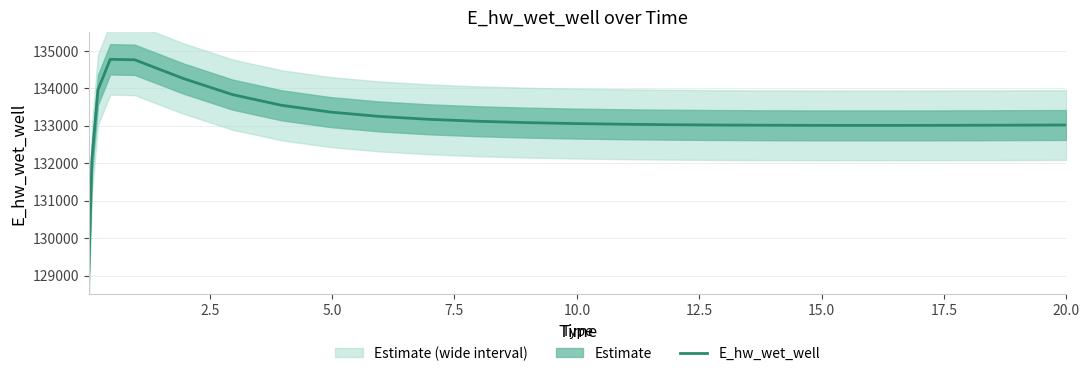

What is the value of the 8th point from the left?

133545.0